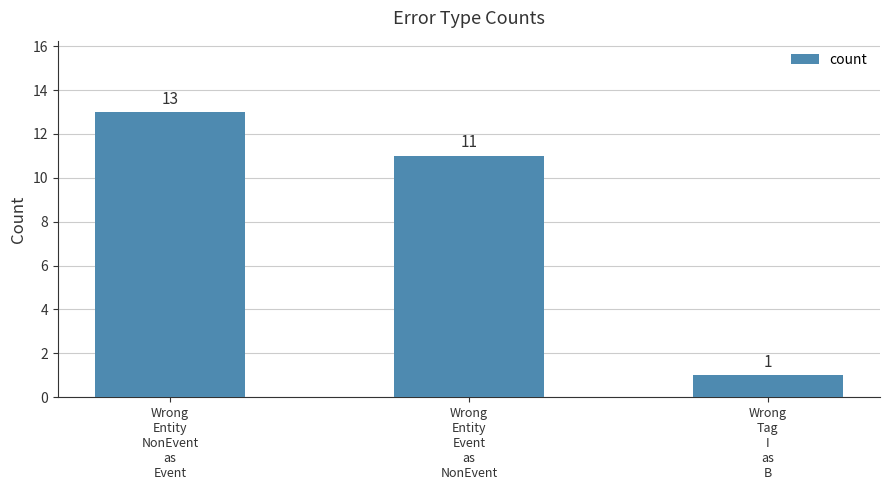

List the labels in order of value, largest first.

Wrong
Entity
NonEvent
as
Event, Wrong
Entity
Event
as
NonEvent, Wrong
Tag
I
as
B